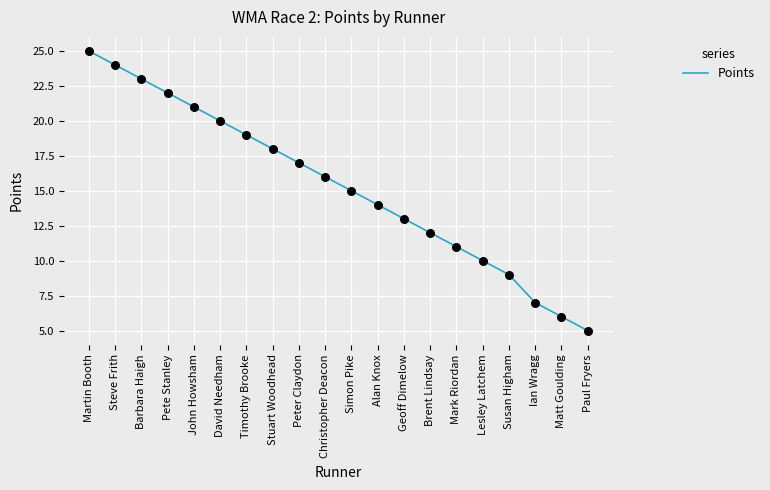

Between Geoff Dimelow and Mark Riordan, which is larger?

Geoff Dimelow